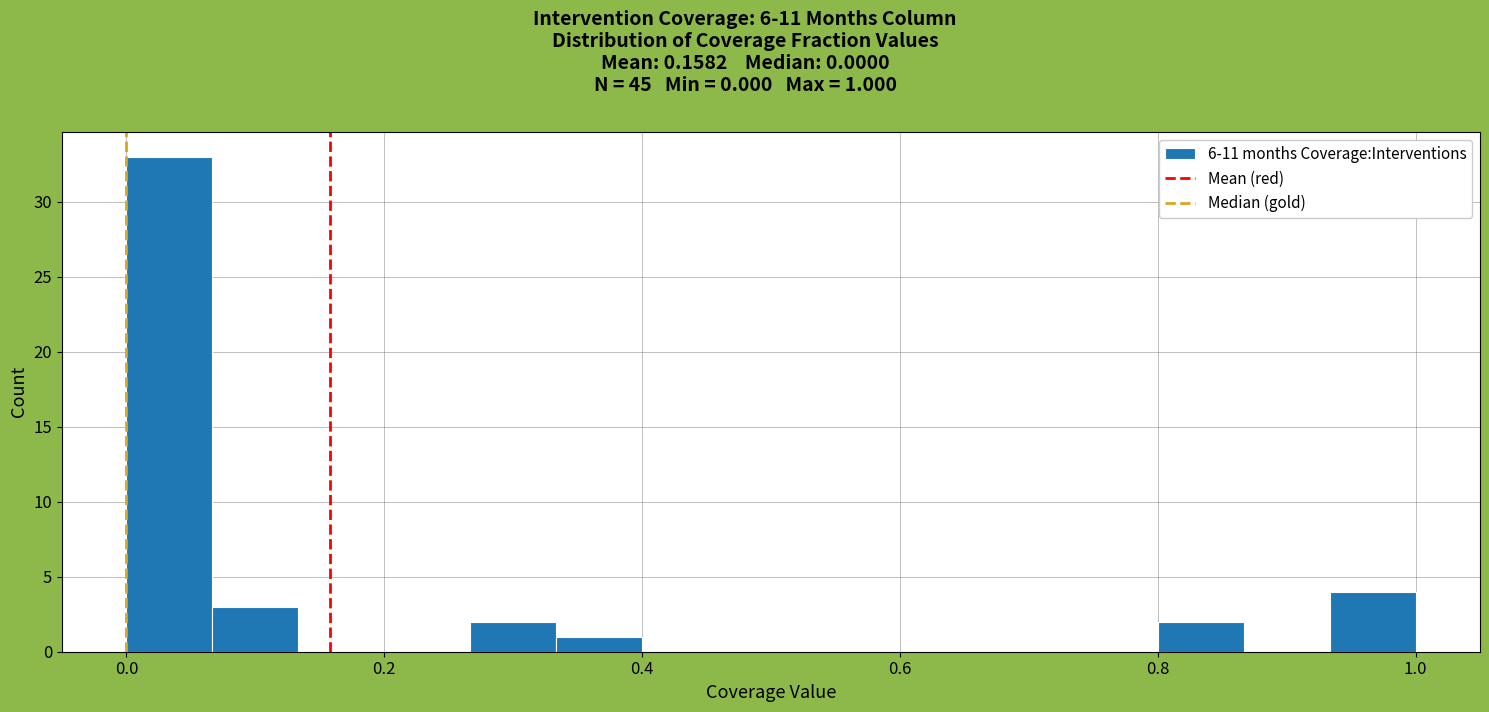

Around what value on the x-axis is the tallest bar? Give the approximate position of its centre, as read against the axis.

0.04